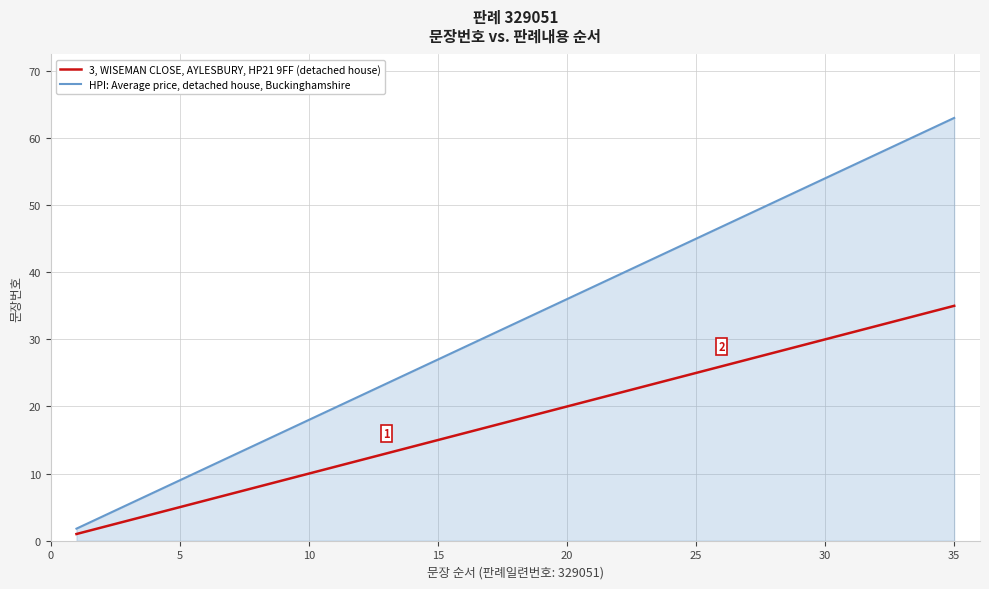

List the series in order of their overall mean, lowest first.

3, WISEMAN CLOSE, AYLESBURY, HP21 9FF (detached house), HPI: Average price, detached house, Buckinghamshire